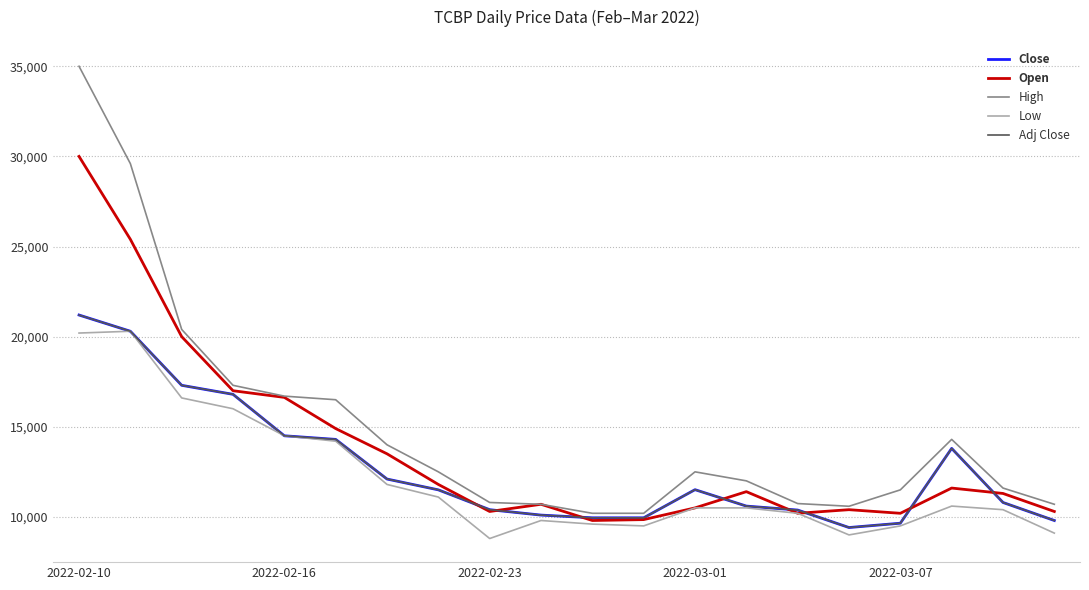

Does the chart display data point markers on the line(s)?

No